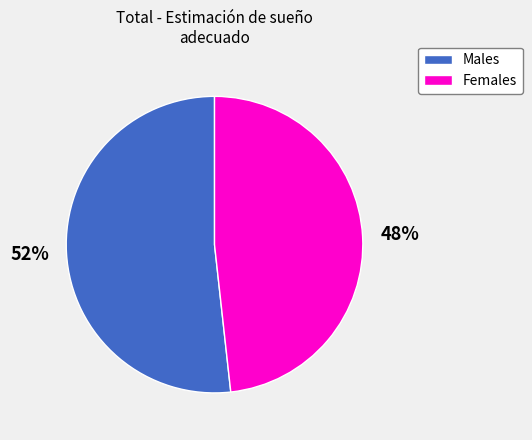

To the nearest percent, what is the average slice percentage?

50%